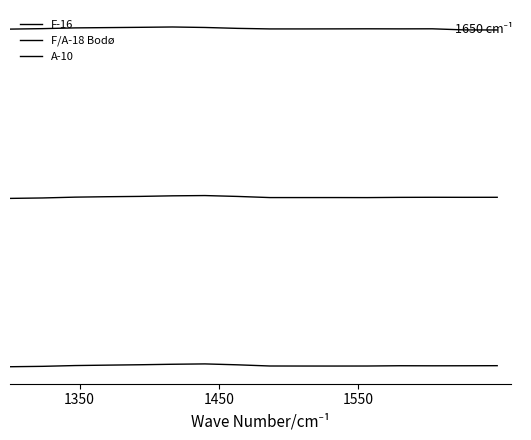

In A-10, how many points are higher than both neighbors (excluding endpoints)?

3